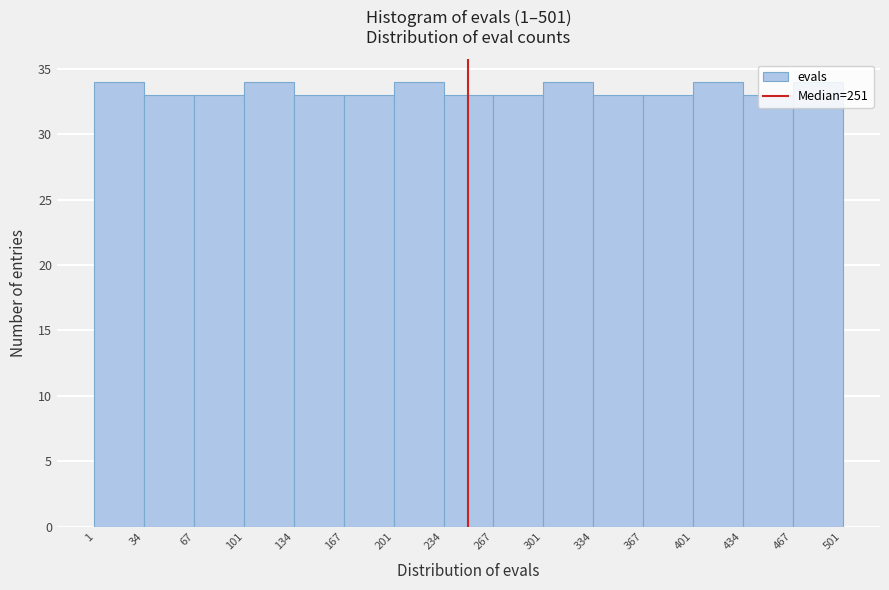

Reading left to right, list every bar in this chart as the range it spans on the x-axis followed by its height. The values are not printed on the chart, so give them approximately, as read against the axis.

1 to 34: 34
34 to 67: 33
67 to 101: 33
101 to 134: 34
134 to 167: 33
167 to 201: 33
201 to 234: 34
234 to 267: 33
267 to 301: 33
301 to 334: 34
334 to 367: 33
367 to 401: 33
401 to 434: 34
434 to 467: 33
467 to 501: 34